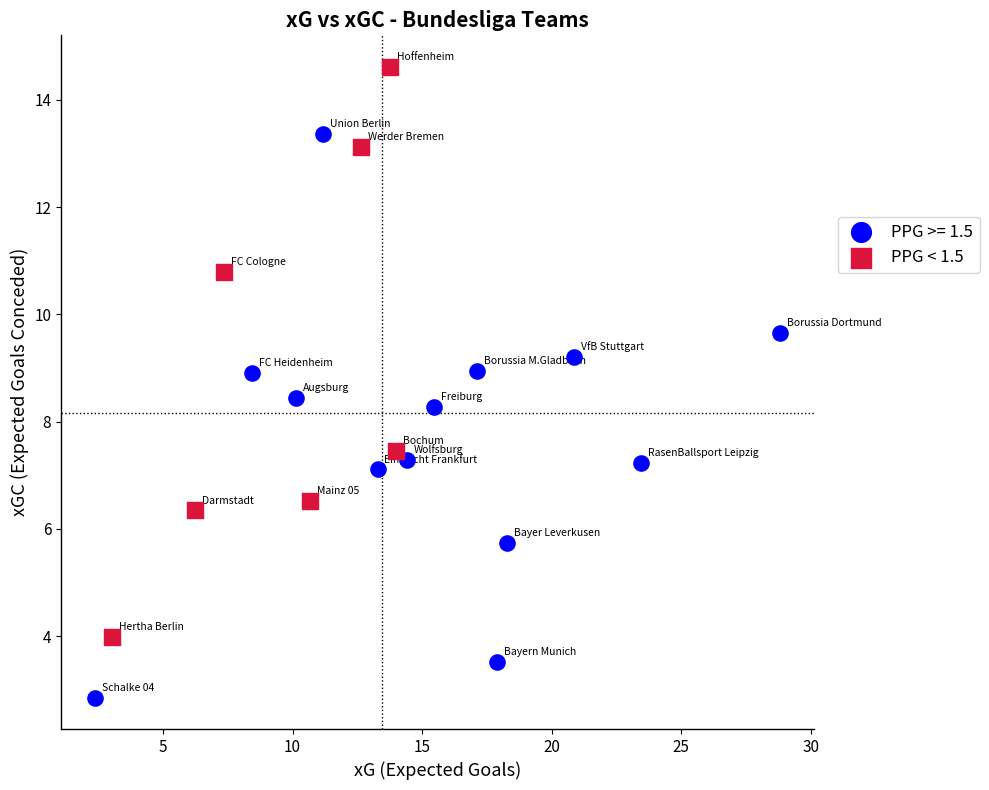

Which series contains the lowest Y value?

PPG >= 1.5